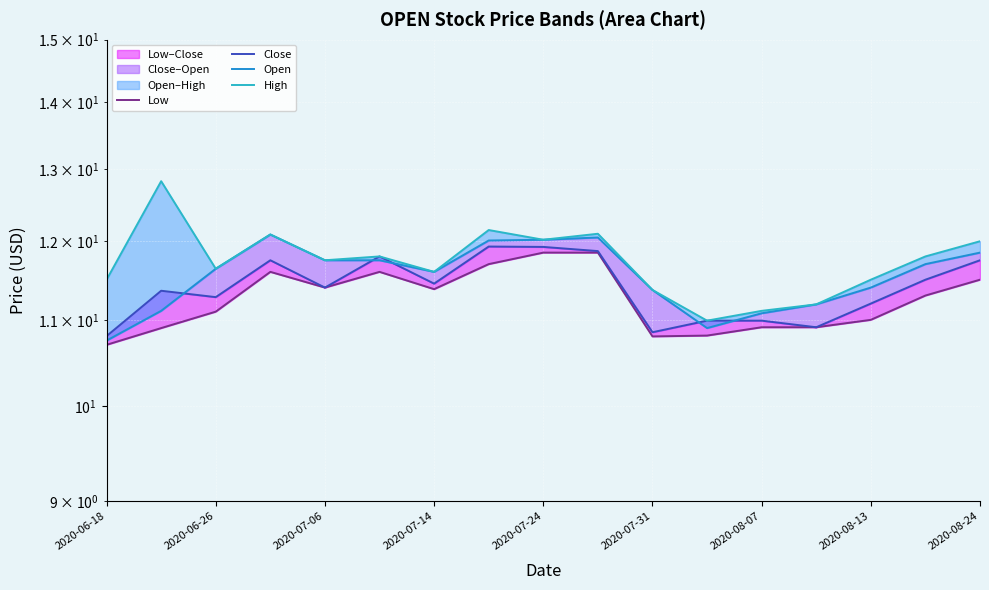

How many interior local peaks does the Low series have?

2